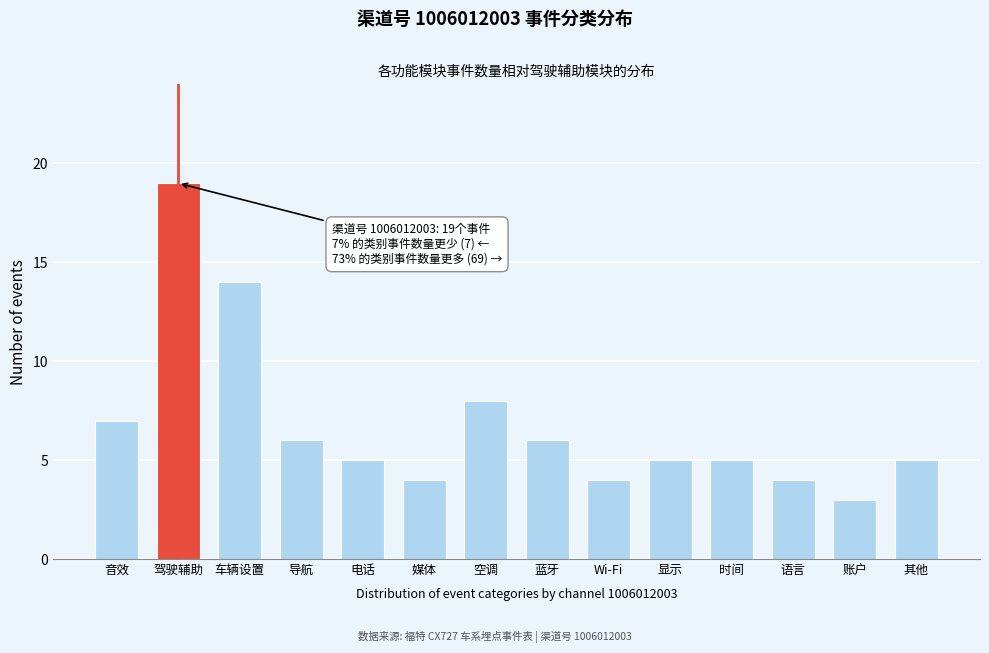

Reading right to left, transcribe all the data shown in this chart.

其他=5	账户=3	语言=4	时间=5	显示=5	Wi-Fi=4	蓝牙=6	空调=8	媒体=4	电话=5	导航=6	车辆设置=14	驾驶辅助=19	音效=7